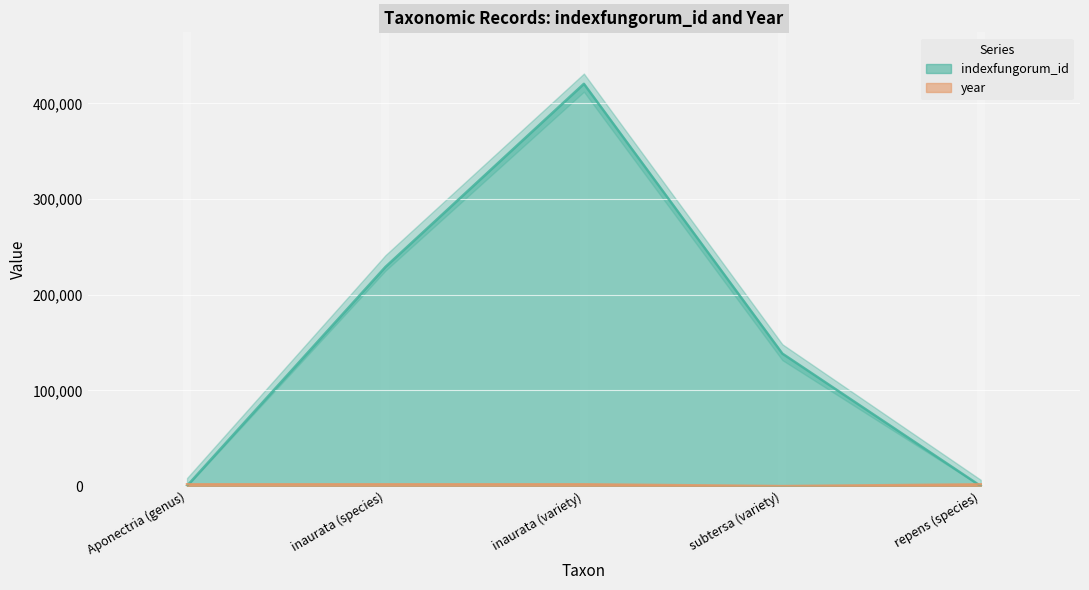

At which category is the sum across all series the highest?

inaurata (variety)